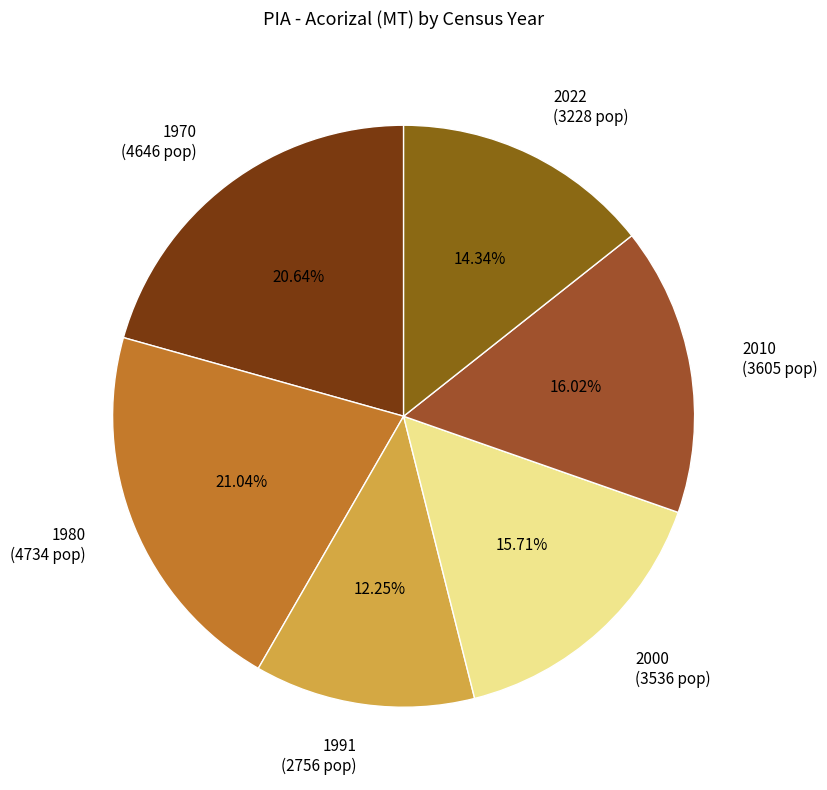

To the nearest percent, what percentage of the pie is 2022?

14%